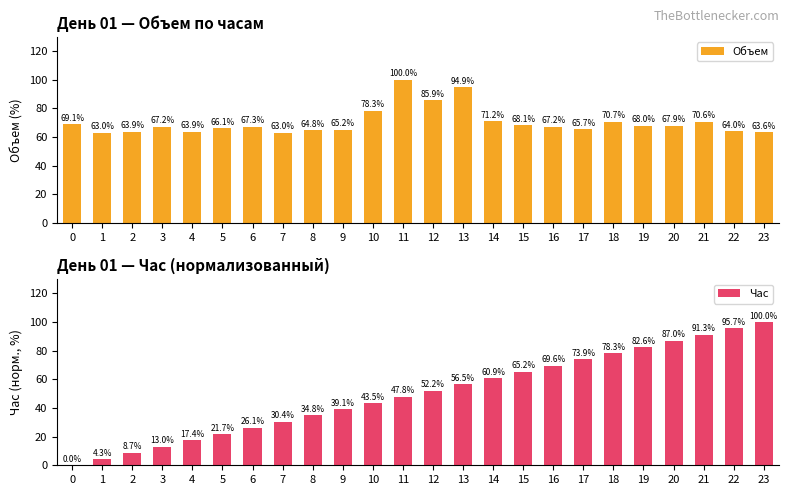

What is the spread (max minus min) of values at 21?

20.7